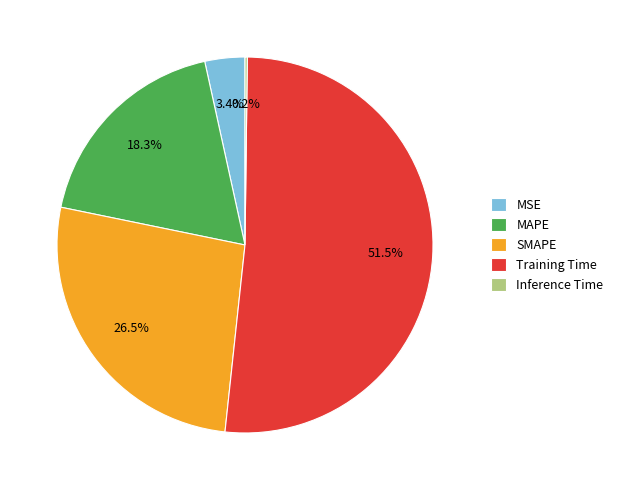

To the nearest percent, what is the difference between the SMAPE and MSE slice percentages?

23%